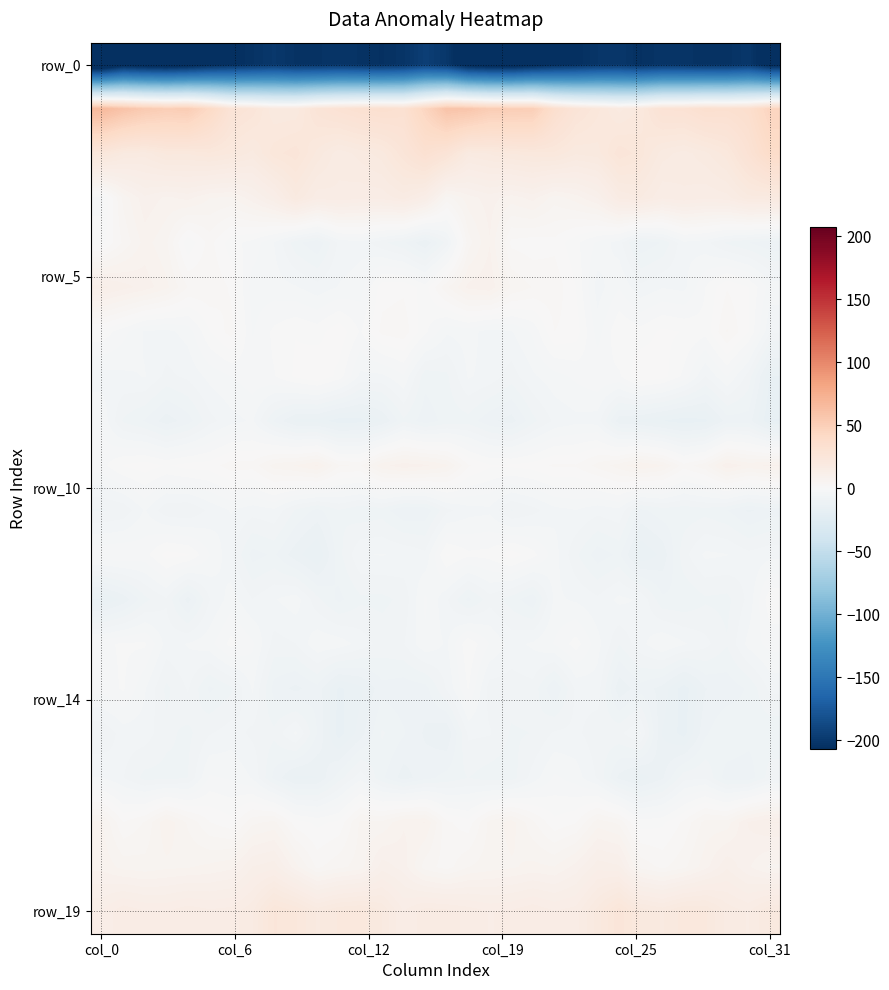

How many distinct data groups are displayed?

20